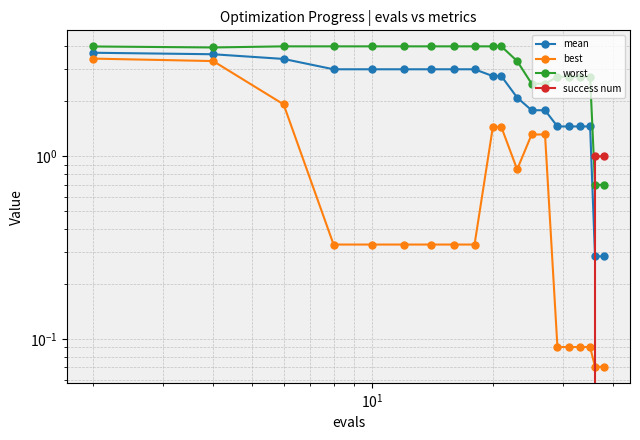

Does the chart display data point markers on the line(s)?

Yes